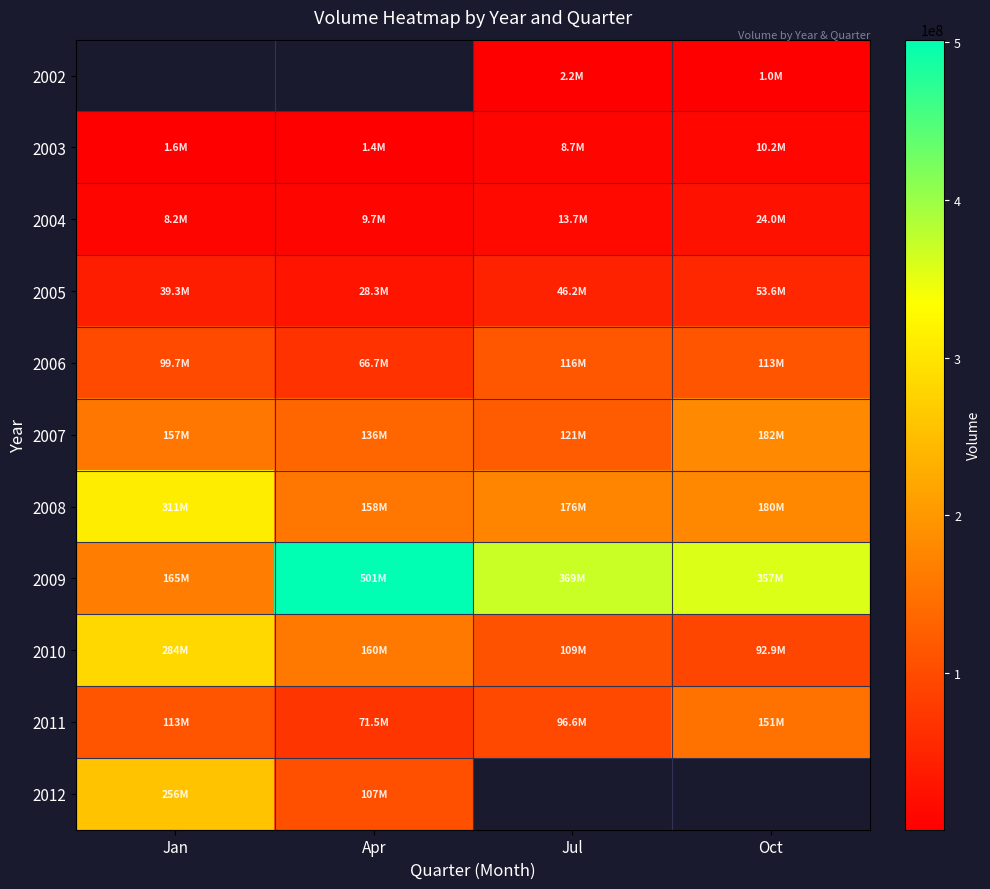

The 2006 series shows 113238341.0 at Oct. True or false?

True